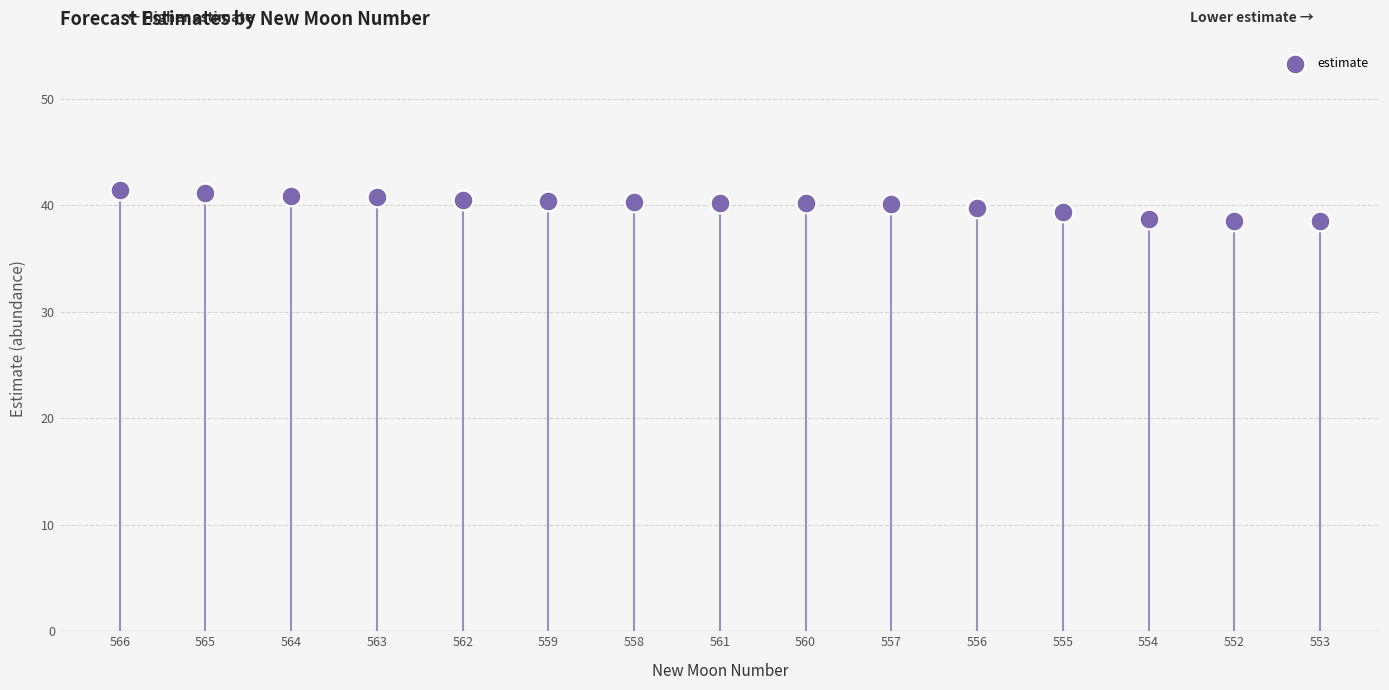

How many data points are displayed?

15